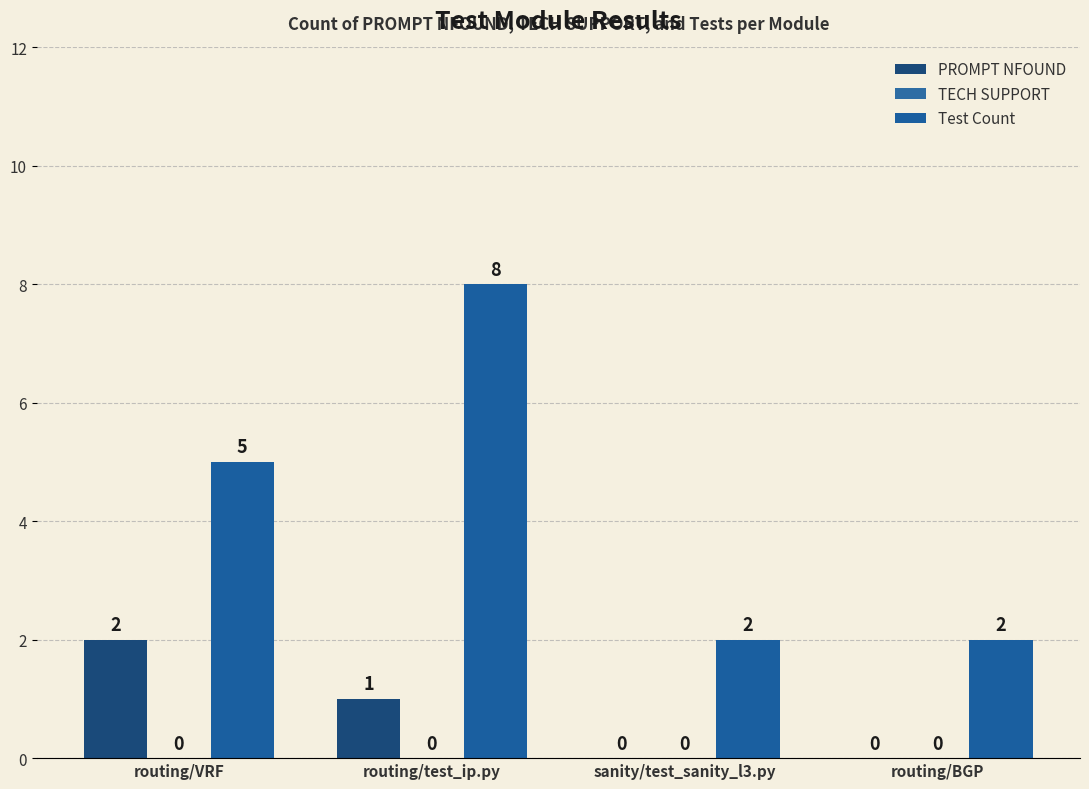

Rank the series at routing/VRF from highest to lowest value.

Test Count, PROMPT NFOUND, TECH SUPPORT